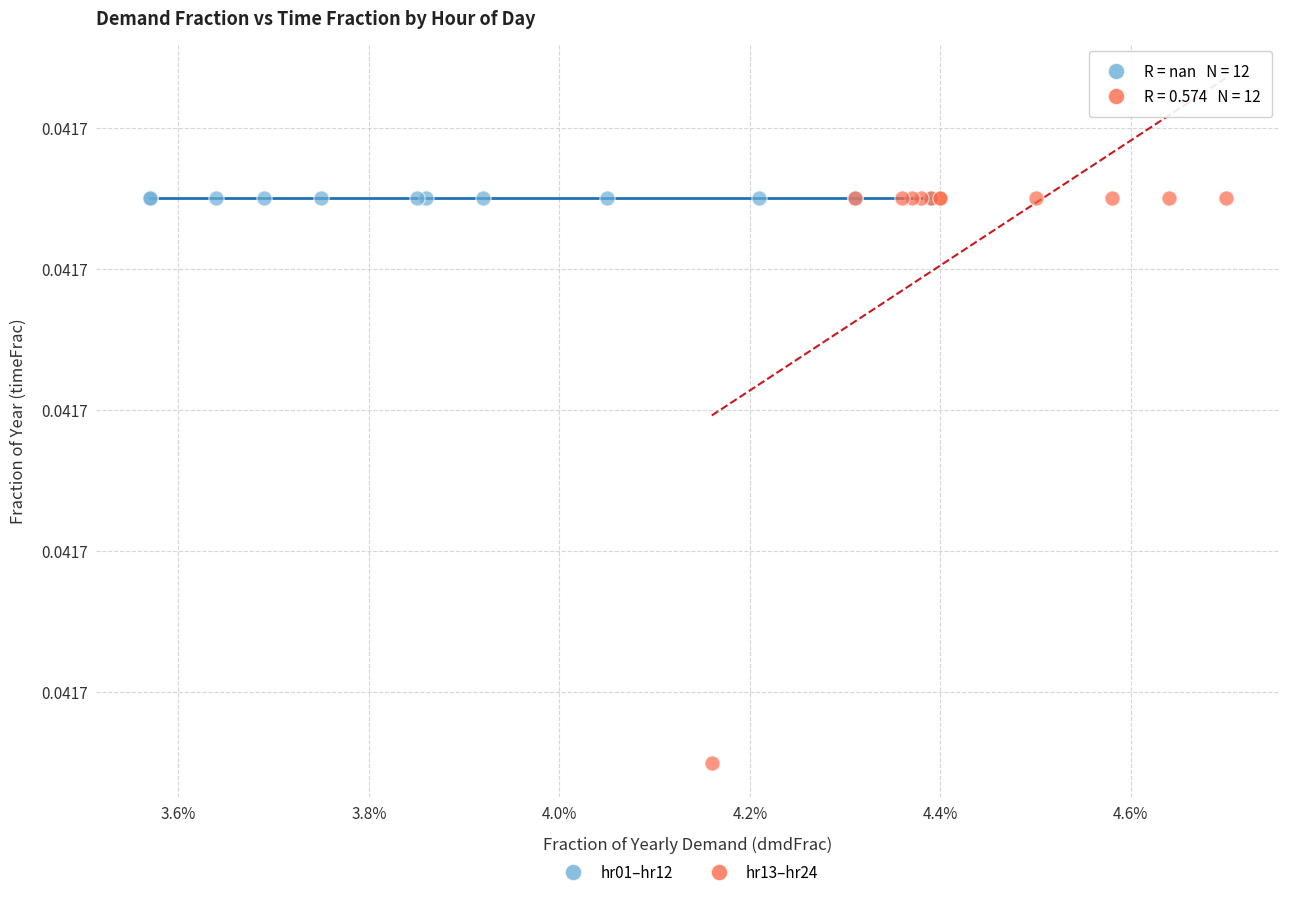

Which series reaches the minimum Y coordinate?

hr13–hr24